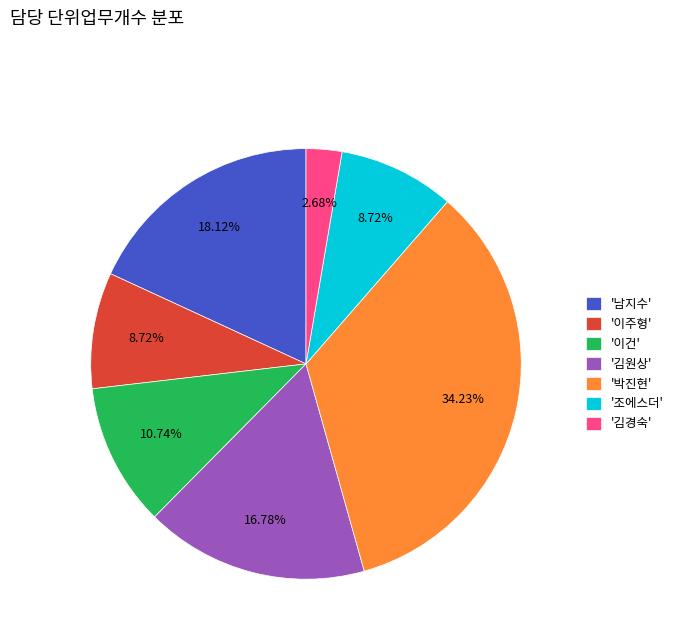

Between '박진현' and '이주형', which is larger?

'박진현'